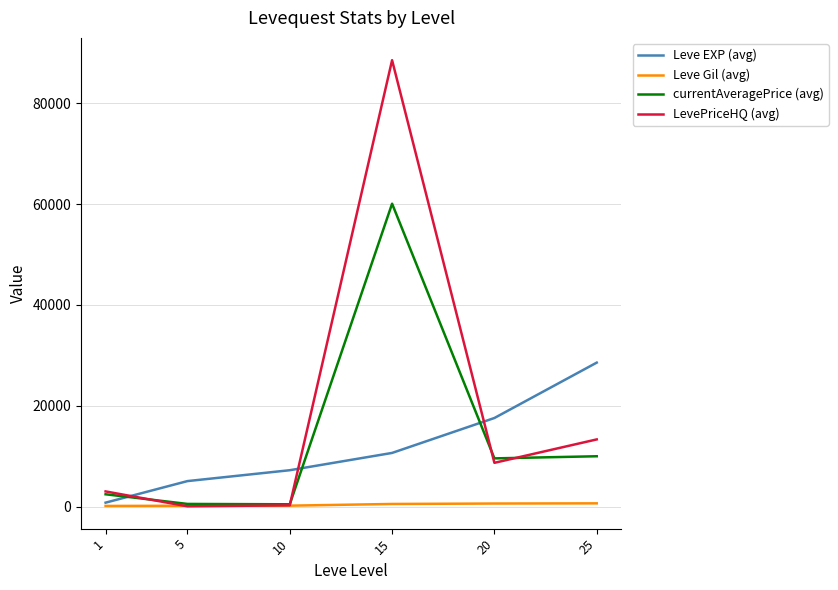

At how many categories does at least one series exceed 63163?

1